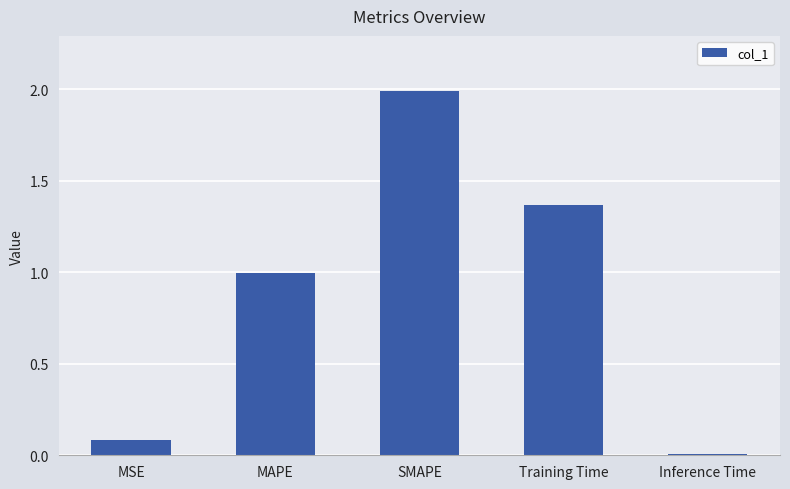

What is the greatest value displayed?

2.0